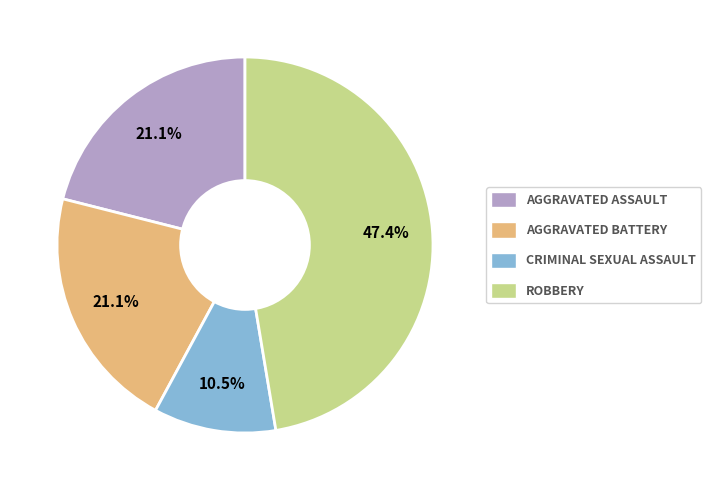

Is there a majority slice in this chart?

No